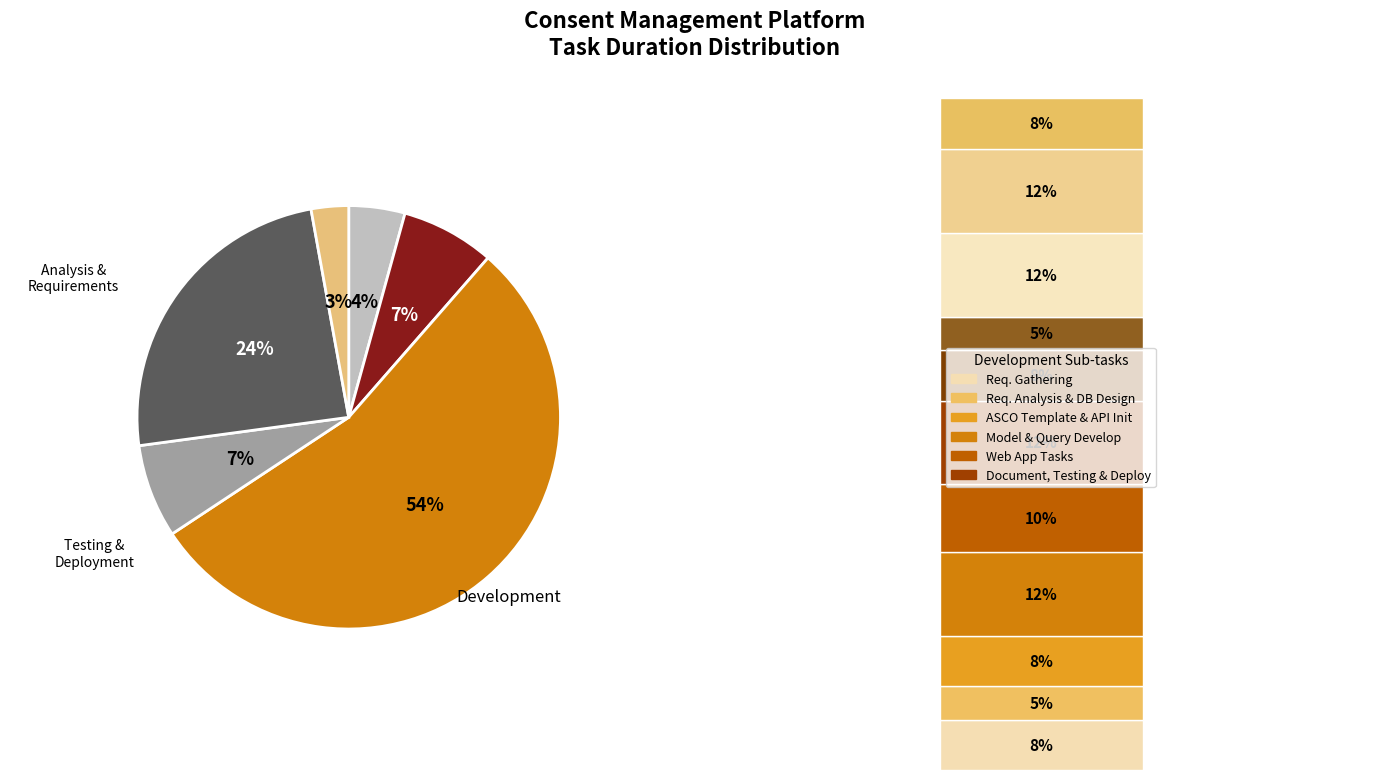

How many slices are in this pie chart?

6